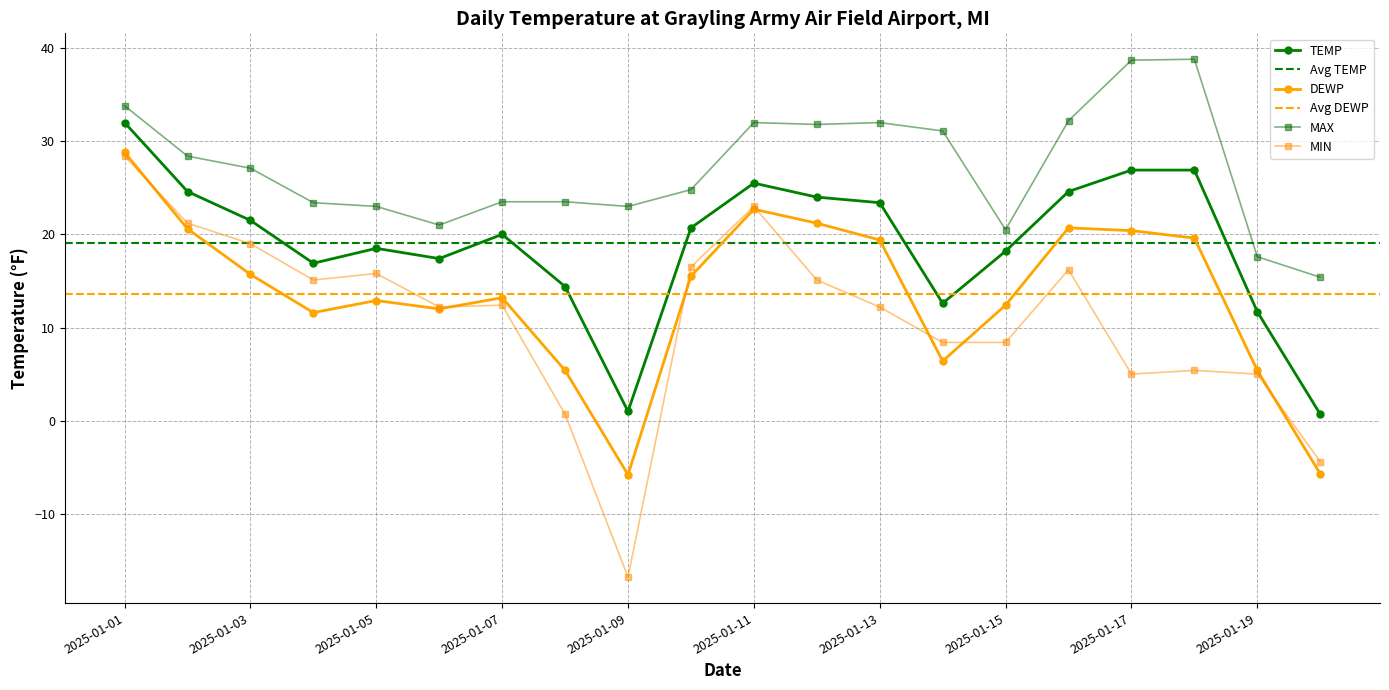

At which label is MAX closest to 27?

2025-01-03